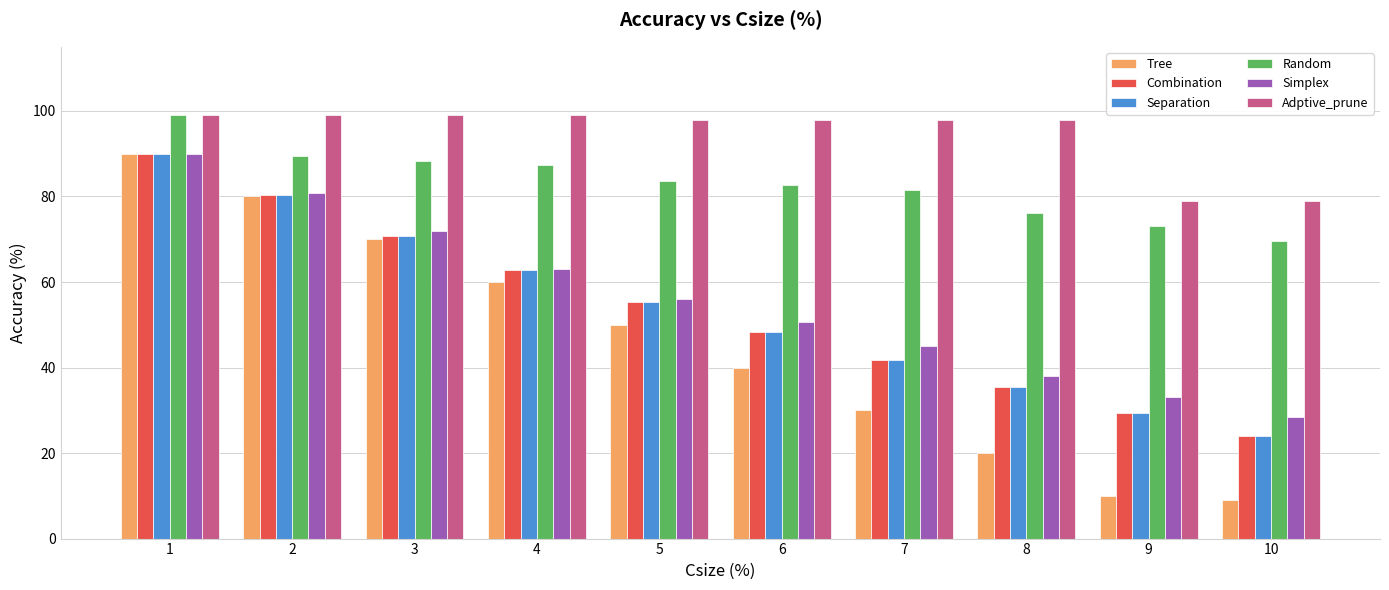

Reading right to left, transcribe all the data shown in this chart.

Tree: 9.0	10.0	20.0	30.0	40.0	50.0	60.0	70.0	80.0	90.0
Combination: 23.9	29.4	35.4	41.8	48.3	55.4	62.8	70.8	80.4	90.0
Separation: 23.9	29.4	35.4	41.8	48.3	55.4	62.8	70.8	80.4	90.0
Random: 69.6	73.0	76.2	81.6	82.6	83.6	87.4	88.4	89.4	99.0
Simplex: 28.4	33.1	38.1	45.1	50.7	56.0	63.1	72.0	80.8	90.0
Adptive_prune: 79.0	79.0	98.0	98.0	98.0	98.0	99.0	99.0	99.0	99.0